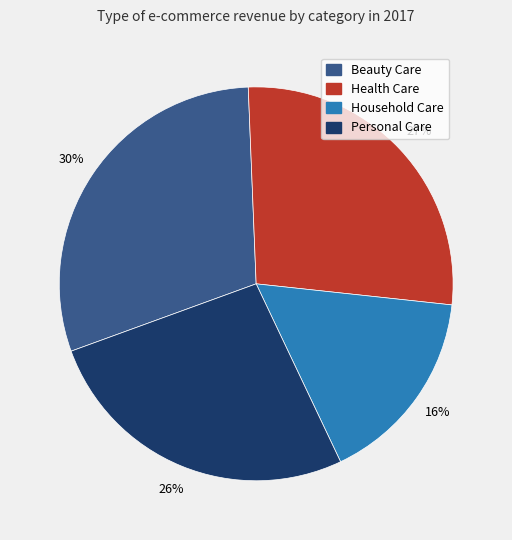

To the nearest percent, what is the difference between the Personal Care and Household Care slice percentages?

10%